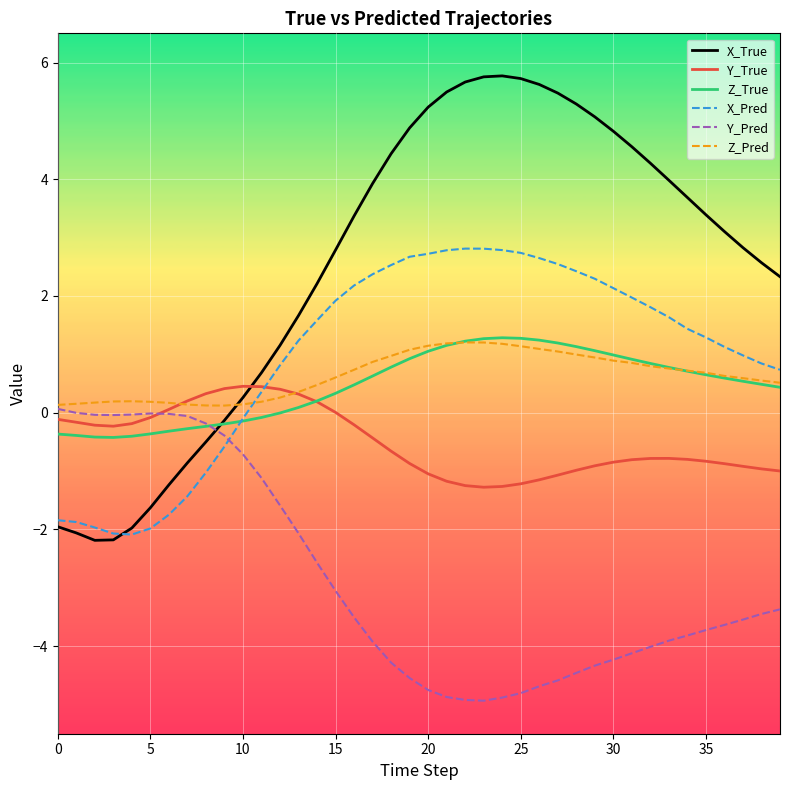

Which series has the largest range (max minus min)?

X_True